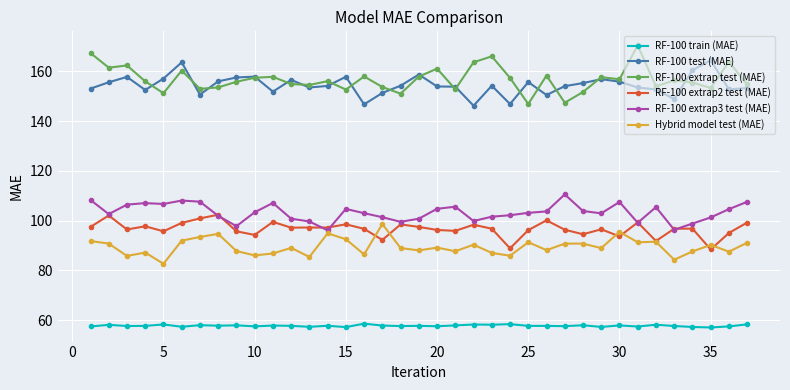

True or false: RF-100 extrap2 test (MAE) and RF-100 train (MAE) intersect in this chart.

False